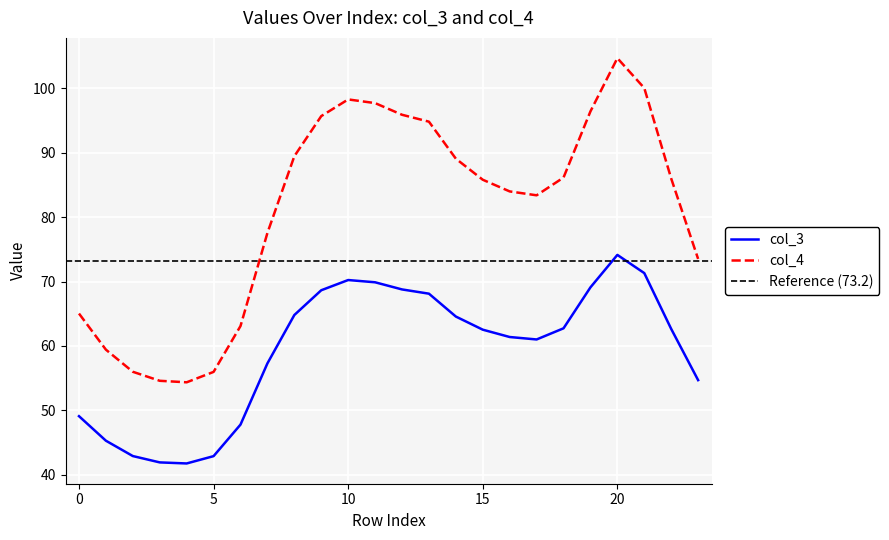

Reading left to right, list all the values displayed in this chart.

col_3: 49.1	45.3	42.9	41.9	41.8	42.9	47.8	57.3	64.8	68.6	70.2	69.9	68.8	68.1	64.6	62.5	61.4	61.0	62.7	69.1	74.1	71.3	62.6	54.7
col_4: 65.0	59.4	56.0	54.6	54.4	56.0	63.1	77.5	89.4	95.7	98.3	97.7	95.9	94.8	89.1	85.8	84.0	83.4	86.1	96.4	104.7	100.0	86.0	73.5